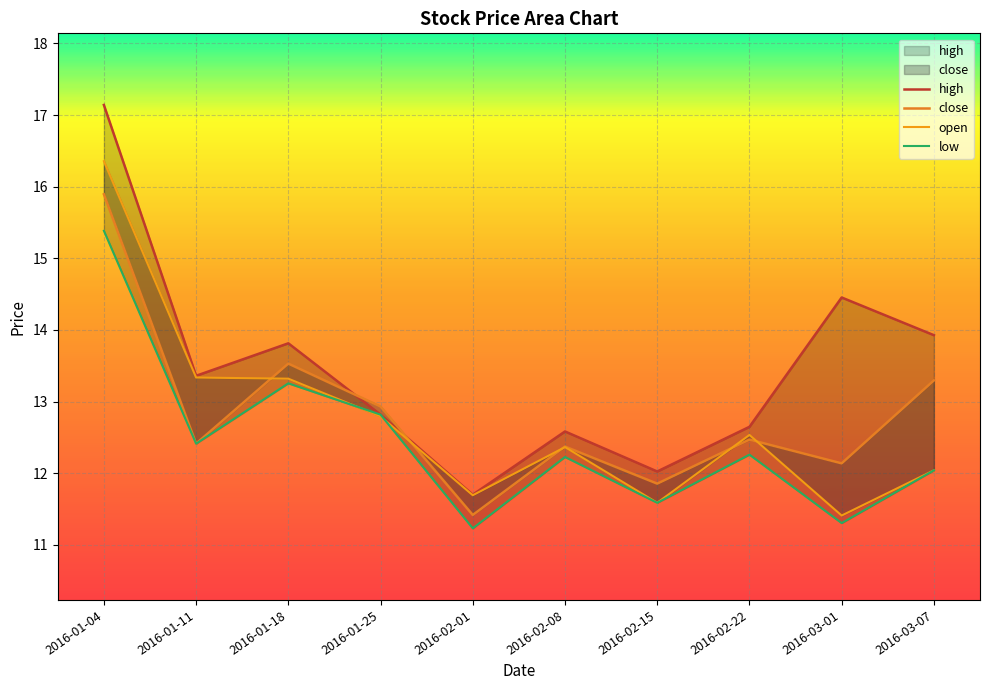

Which label corresponds to the smallest value in the chart?

2016-02-01